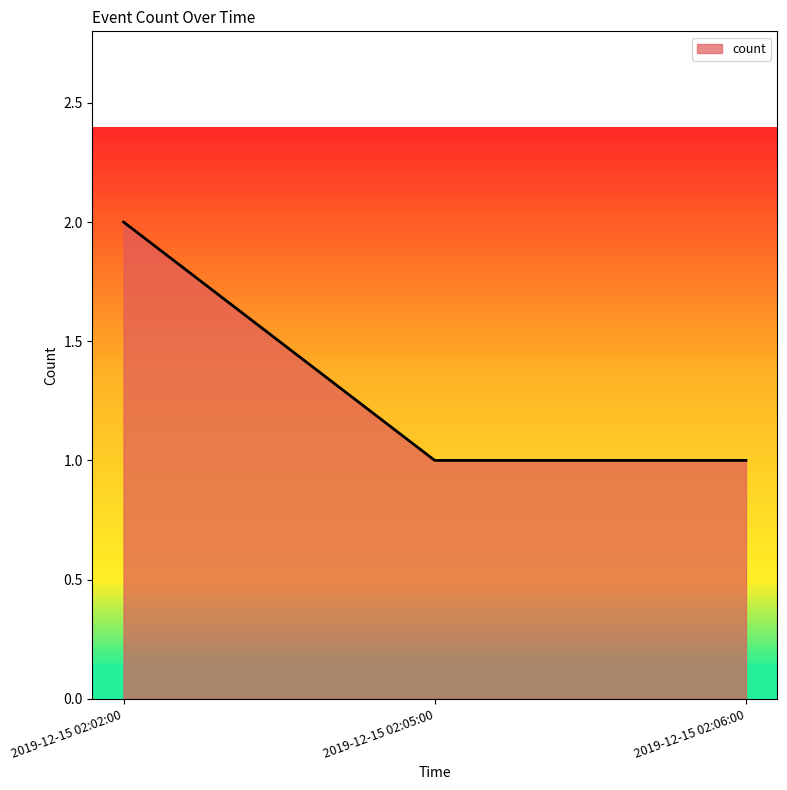

What is the sum of all values?

4